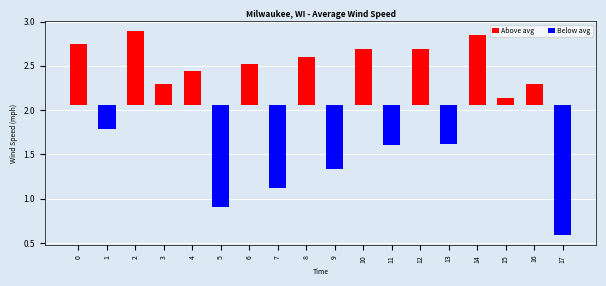

What is the sum of the Above avg values at 3 and 5?

0.2